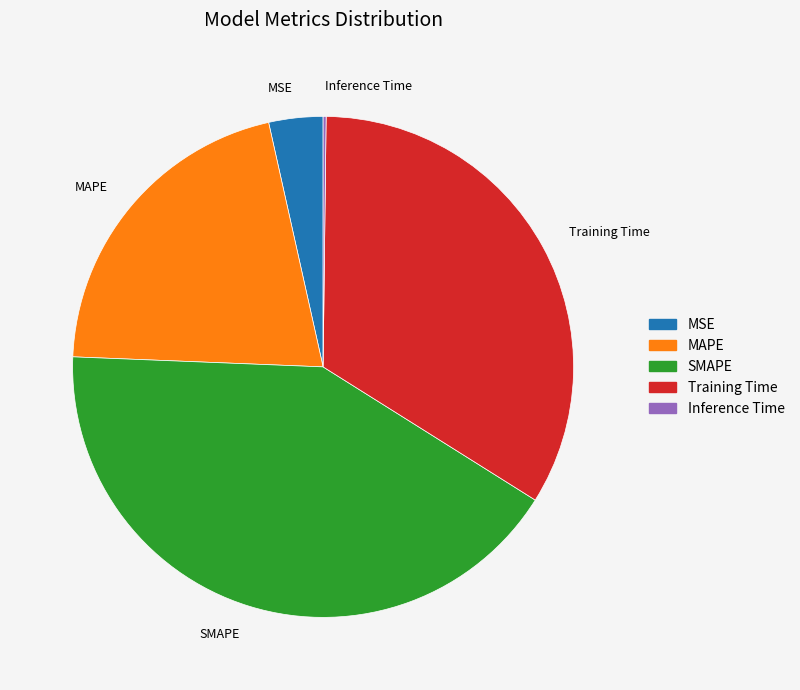

Does any single category account for the majority?

No